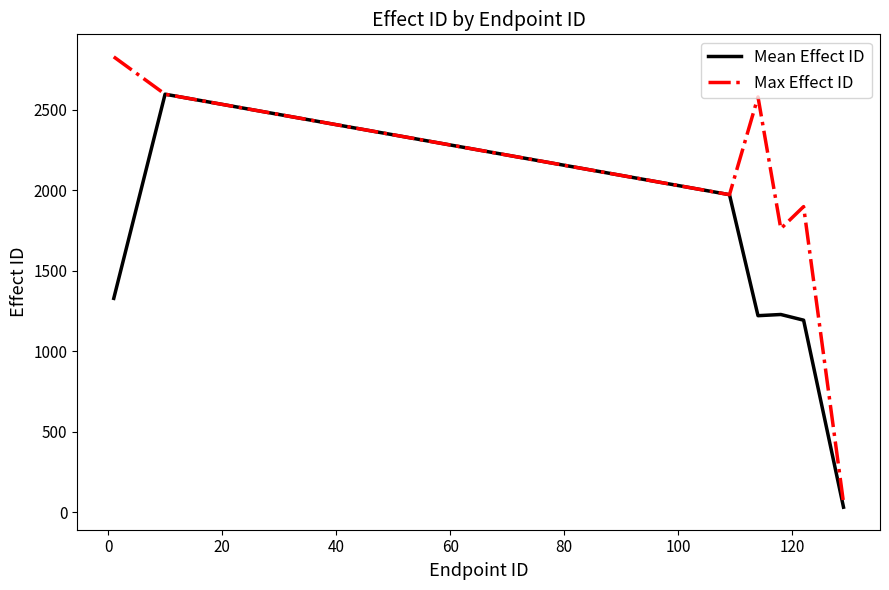

What is the maximum value shown in the chart?

2827.0